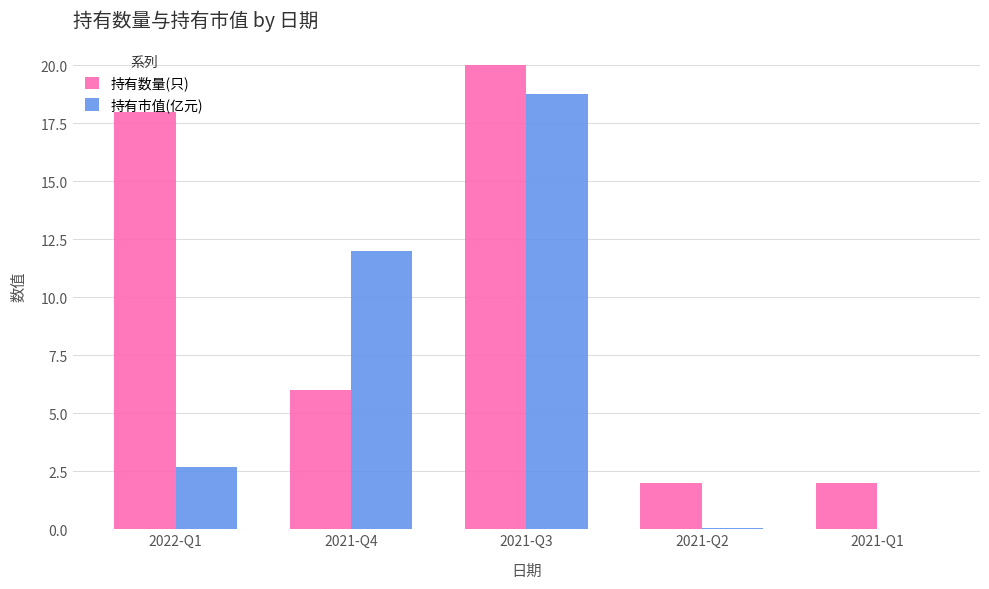

At which label is 持有数量(只) closest to 11?

2021-Q4